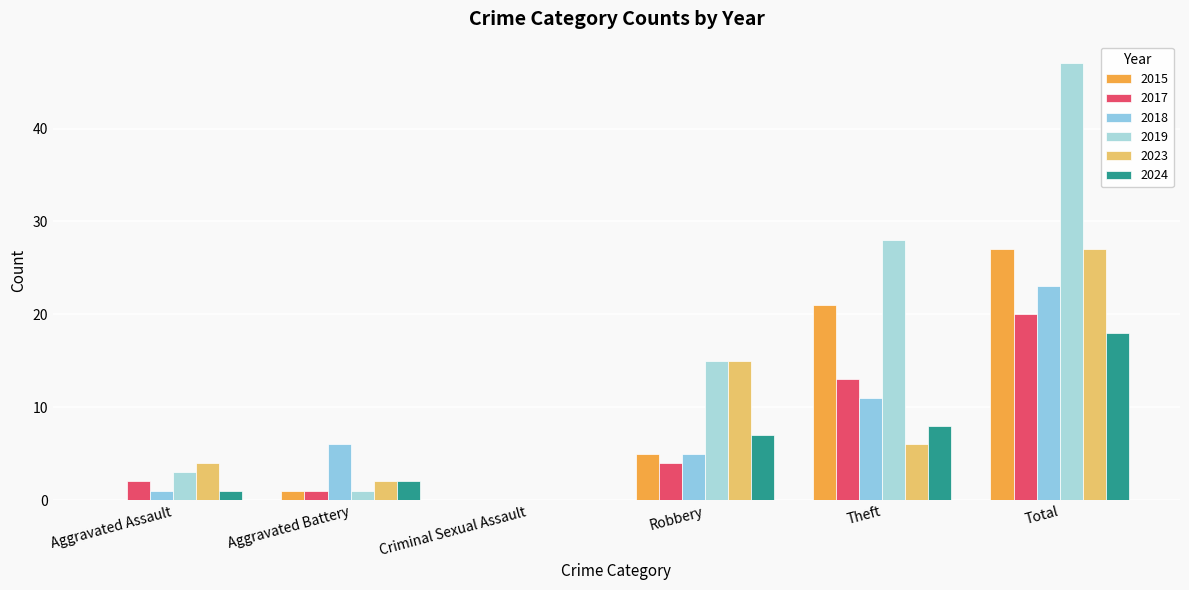

Reading left to right, what are all the values shown in this chart?

2015: Aggravated Assault=0	Aggravated Battery=1	Criminal Sexual Assault=0	Robbery=5	Theft=21	Total=27
2017: Aggravated Assault=2	Aggravated Battery=1	Criminal Sexual Assault=0	Robbery=4	Theft=13	Total=20
2018: Aggravated Assault=1	Aggravated Battery=6	Criminal Sexual Assault=0	Robbery=5	Theft=11	Total=23
2019: Aggravated Assault=3	Aggravated Battery=1	Criminal Sexual Assault=0	Robbery=15	Theft=28	Total=47
2023: Aggravated Assault=4	Aggravated Battery=2	Criminal Sexual Assault=0	Robbery=15	Theft=6	Total=27
2024: Aggravated Assault=1	Aggravated Battery=2	Criminal Sexual Assault=0	Robbery=7	Theft=8	Total=18